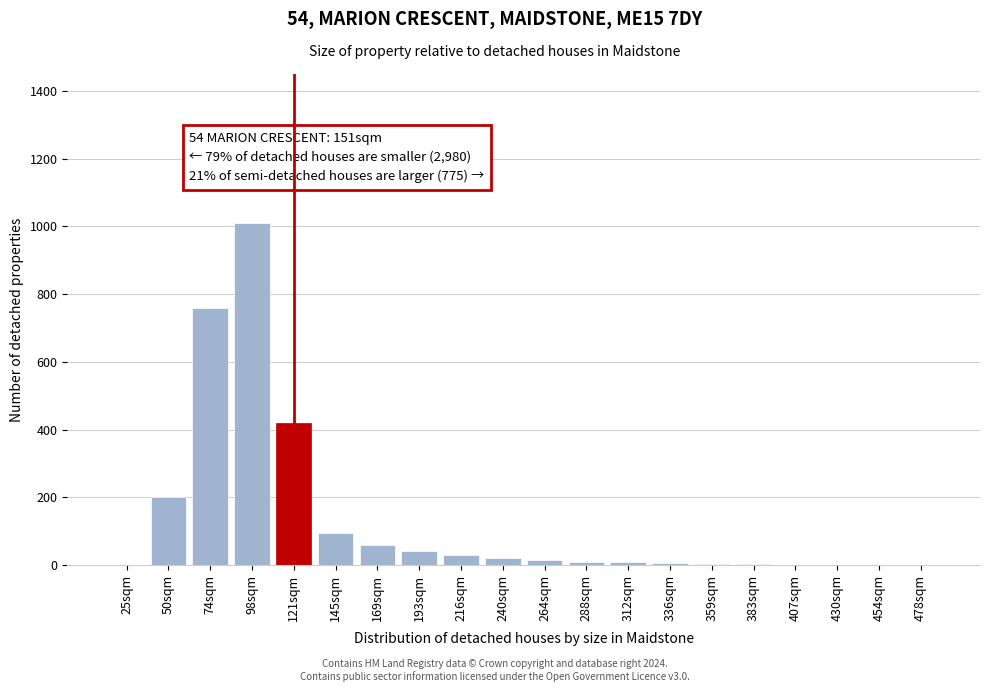

True or false: the data shows 355 at 454sqm.

False